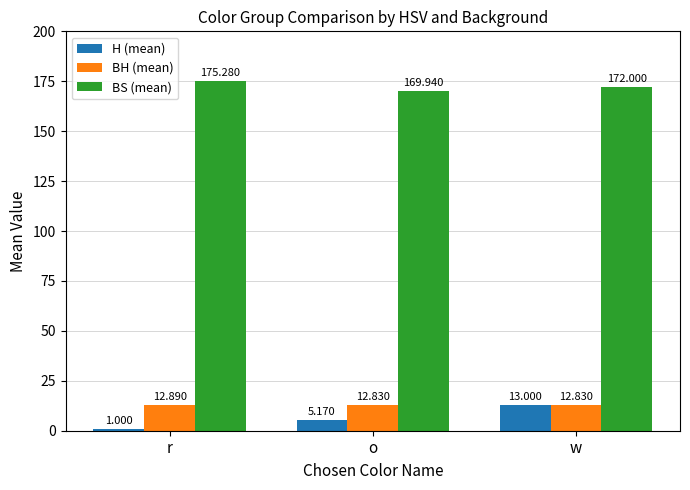

What is the label of the 3rd bar from the right?

r